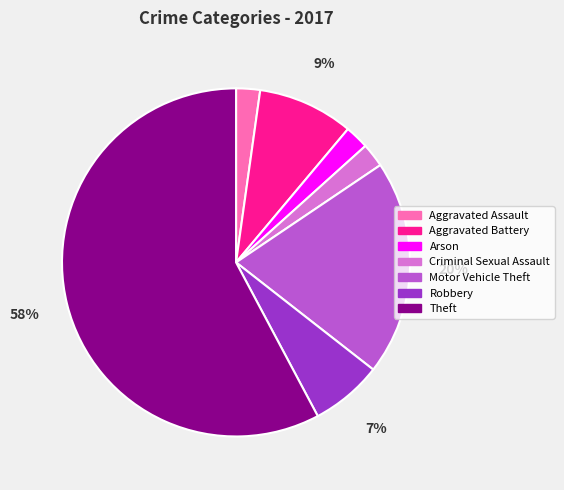

Which has a higher value, Aggravated Assault or Motor Vehicle Theft?

Motor Vehicle Theft